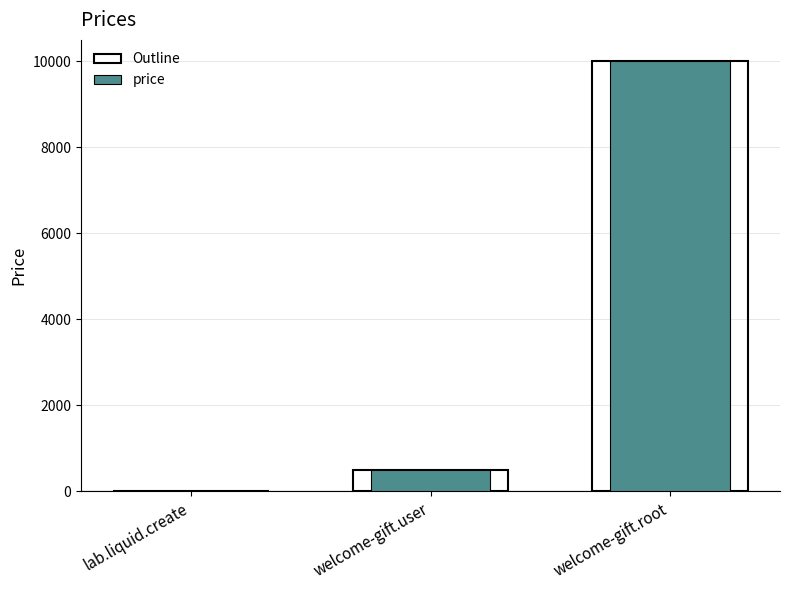

What is the minimum value shown in the chart?

10